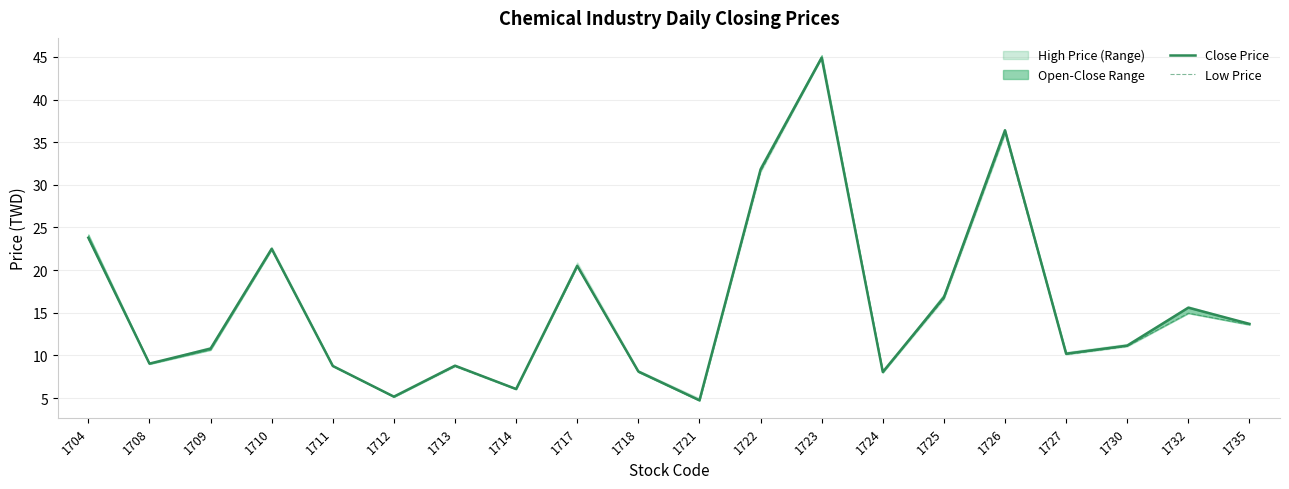

What is the sum of the Low Price values at 1713 and 1727?

18.8